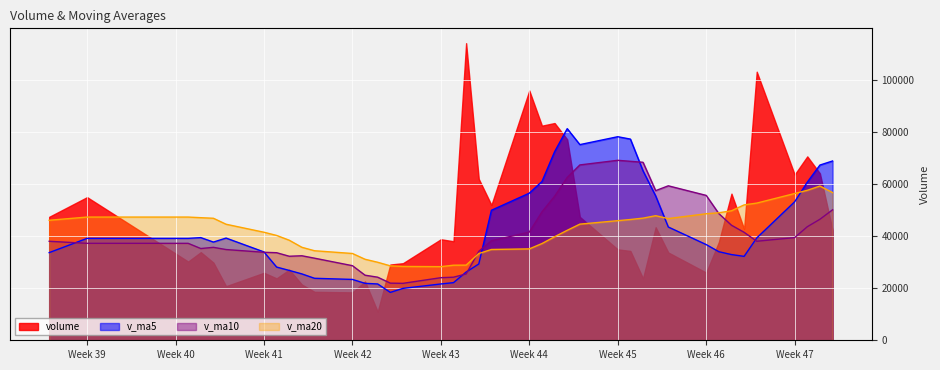

What is the greatest value displayed?

114176.5